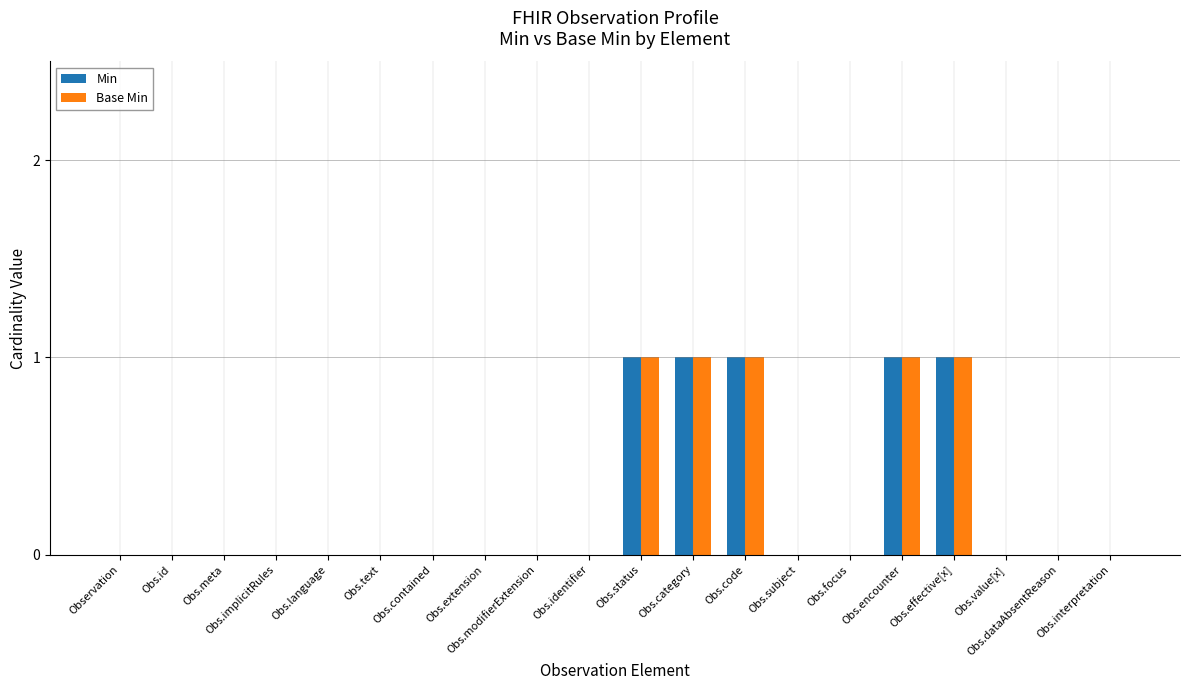

At which category does the chart reach its minimum across all series?

Observation